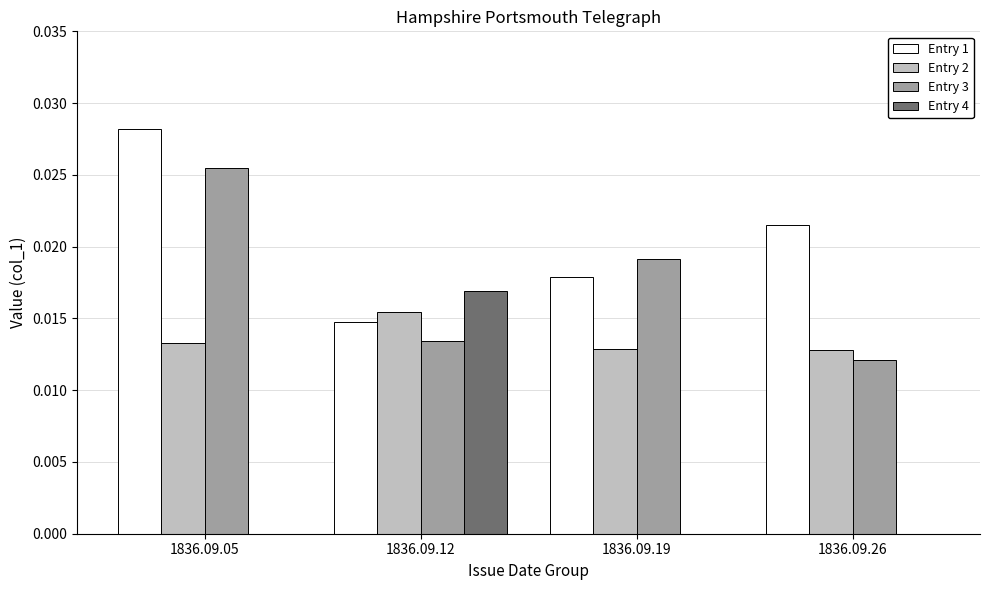

Between 1836.09.05 and 1836.09.12, which series saw the biggest shift?

Entry 4